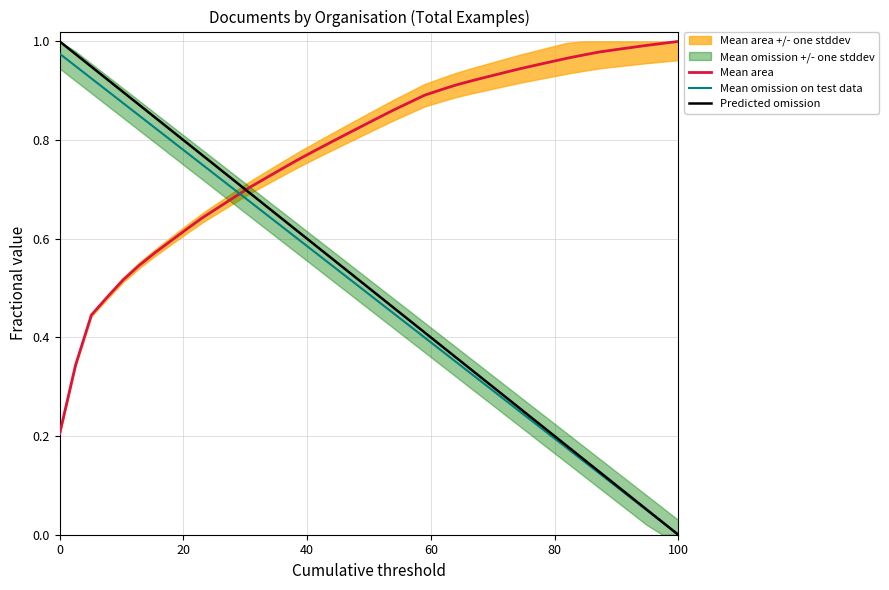

How many intersections are there between Mean area and Predicted omission?

1